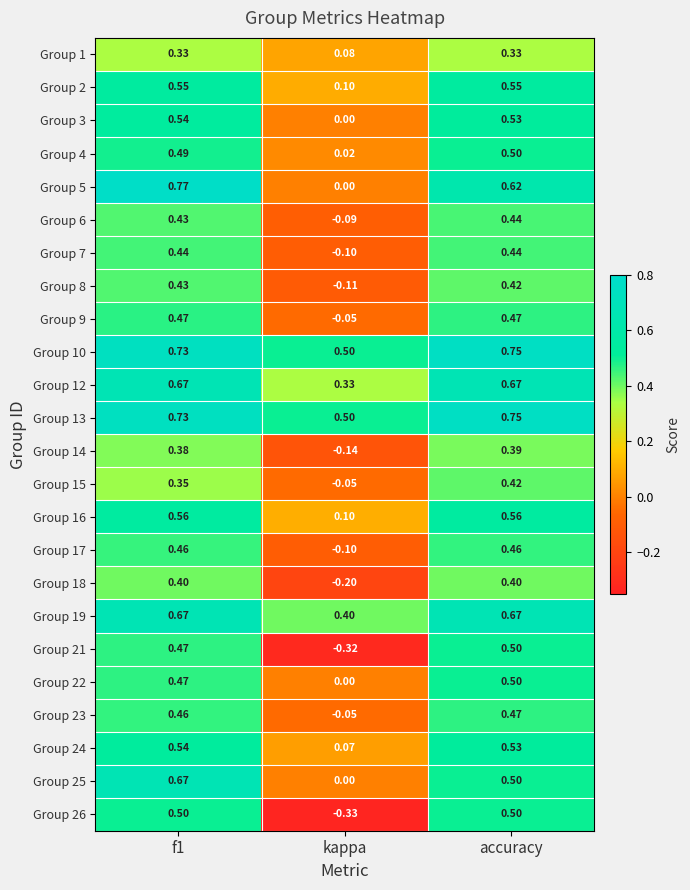

At which label is Group 23 closest to 0?

kappa